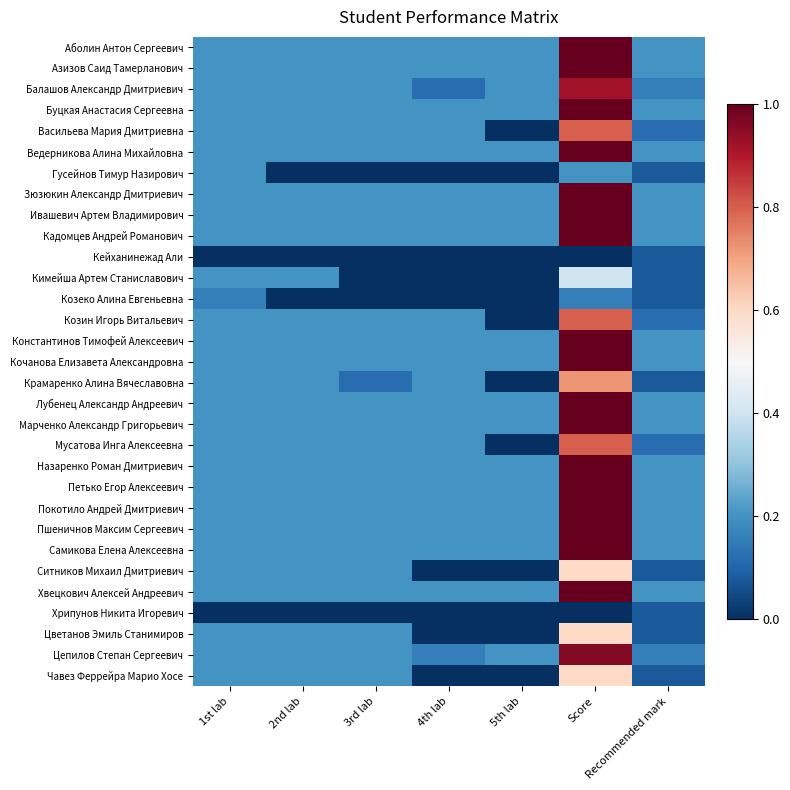

Reading left to right, what are all the values shown in this chart?

Аболин Антон Сергеевич: 1st lab=0.2	2nd lab=0.2	3rd lab=0.2	4th lab=0.2	5th lab=0.2	Score=1.0	Recommended mark=0.2
Азизов Саид Тамерланович: 1st lab=0.2	2nd lab=0.2	3rd lab=0.2	4th lab=0.2	5th lab=0.2	Score=1.0	Recommended mark=0.2
Балашов Александр Дмитриевич: 1st lab=0.2	2nd lab=0.2	3rd lab=0.2	4th lab=0.1	5th lab=0.2	Score=0.9	Recommended mark=0.2
Буцкая Анастасия Сергеевна: 1st lab=0.2	2nd lab=0.2	3rd lab=0.2	4th lab=0.2	5th lab=0.2	Score=1.0	Recommended mark=0.2
Васильева Мария Дмитриевна: 1st lab=0.2	2nd lab=0.2	3rd lab=0.2	4th lab=0.2	5th lab=0.0	Score=0.8	Recommended mark=0.1
Ведерникова Алина Михайловна: 1st lab=0.2	2nd lab=0.2	3rd lab=0.2	4th lab=0.2	5th lab=0.2	Score=1.0	Recommended mark=0.2
Гусейнов Тимур Назирович: 1st lab=0.2	2nd lab=0.0	3rd lab=0.0	4th lab=0.0	5th lab=0.0	Score=0.2	Recommended mark=0.1
Зюзюкин Александр Дмитриевич: 1st lab=0.2	2nd lab=0.2	3rd lab=0.2	4th lab=0.2	5th lab=0.2	Score=1.0	Recommended mark=0.2
Ивашевич Артем Владимирович: 1st lab=0.2	2nd lab=0.2	3rd lab=0.2	4th lab=0.2	5th lab=0.2	Score=1.0	Recommended mark=0.2
Кадомцев Андрей Романович: 1st lab=0.2	2nd lab=0.2	3rd lab=0.2	4th lab=0.2	5th lab=0.2	Score=1.0	Recommended mark=0.2
Кейханинежад Али: 1st lab=0.0	2nd lab=0.0	3rd lab=0.0	4th lab=0.0	5th lab=0.0	Score=0.0	Recommended mark=0.1
Кимейша Артем Станиславович: 1st lab=0.2	2nd lab=0.2	3rd lab=0.0	4th lab=0.0	5th lab=0.0	Score=0.4	Recommended mark=0.1
Козеко Алина Евгеньевна: 1st lab=0.2	2nd lab=0.0	3rd lab=0.0	4th lab=0.0	5th lab=0.0	Score=0.2	Recommended mark=0.1
Козин Игорь Витальевич: 1st lab=0.2	2nd lab=0.2	3rd lab=0.2	4th lab=0.2	5th lab=0.0	Score=0.8	Recommended mark=0.1
Константинов Тимофей Алексеевич: 1st lab=0.2	2nd lab=0.2	3rd lab=0.2	4th lab=0.2	5th lab=0.2	Score=1.0	Recommended mark=0.2
Кочанова Елизавета Александровна: 1st lab=0.2	2nd lab=0.2	3rd lab=0.2	4th lab=0.2	5th lab=0.2	Score=1.0	Recommended mark=0.2
Крамаренко Алина Вячеславовна: 1st lab=0.2	2nd lab=0.2	3rd lab=0.1	4th lab=0.2	5th lab=0.0	Score=0.7	Recommended mark=0.1
Лубенец Александр Андреевич: 1st lab=0.2	2nd lab=0.2	3rd lab=0.2	4th lab=0.2	5th lab=0.2	Score=1.0	Recommended mark=0.2
Марченко Александр Григорьевич: 1st lab=0.2	2nd lab=0.2	3rd lab=0.2	4th lab=0.2	5th lab=0.2	Score=1.0	Recommended mark=0.2
Мусатова Инга Алексеевна: 1st lab=0.2	2nd lab=0.2	3rd lab=0.2	4th lab=0.2	5th lab=0.0	Score=0.8	Recommended mark=0.1
Назаренко Роман Дмитриевич: 1st lab=0.2	2nd lab=0.2	3rd lab=0.2	4th lab=0.2	5th lab=0.2	Score=1.0	Recommended mark=0.2
Петько Егор Алексеевич: 1st lab=0.2	2nd lab=0.2	3rd lab=0.2	4th lab=0.2	5th lab=0.2	Score=1.0	Recommended mark=0.2
Покотило Андрей Дмитриевич: 1st lab=0.2	2nd lab=0.2	3rd lab=0.2	4th lab=0.2	5th lab=0.2	Score=1.0	Recommended mark=0.2
Пшеничнов Максим Сергеевич: 1st lab=0.2	2nd lab=0.2	3rd lab=0.2	4th lab=0.2	5th lab=0.2	Score=1.0	Recommended mark=0.2
Самикова Елена Алексеевна: 1st lab=0.2	2nd lab=0.2	3rd lab=0.2	4th lab=0.2	5th lab=0.2	Score=1.0	Recommended mark=0.2
Ситников Михаил Дмитриевич: 1st lab=0.2	2nd lab=0.2	3rd lab=0.2	4th lab=0.0	5th lab=0.0	Score=0.6	Recommended mark=0.1
Хвецкович Алексей Андреевич: 1st lab=0.2	2nd lab=0.2	3rd lab=0.2	4th lab=0.2	5th lab=0.2	Score=1.0	Recommended mark=0.2
Хрипунов Никита Игоревич: 1st lab=0.0	2nd lab=0.0	3rd lab=0.0	4th lab=0.0	5th lab=0.0	Score=0.0	Recommended mark=0.1
Цветанов Эмиль Станимиров: 1st lab=0.2	2nd lab=0.2	3rd lab=0.2	4th lab=0.0	5th lab=0.0	Score=0.6	Recommended mark=0.1
Цепилов Степан Сергеевич: 1st lab=0.2	2nd lab=0.2	3rd lab=0.2	4th lab=0.2	5th lab=0.2	Score=1.0	Recommended mark=0.2
Чавез Феррейра Марио Хосе: 1st lab=0.2	2nd lab=0.2	3rd lab=0.2	4th lab=0.0	5th lab=0.0	Score=0.6	Recommended mark=0.1